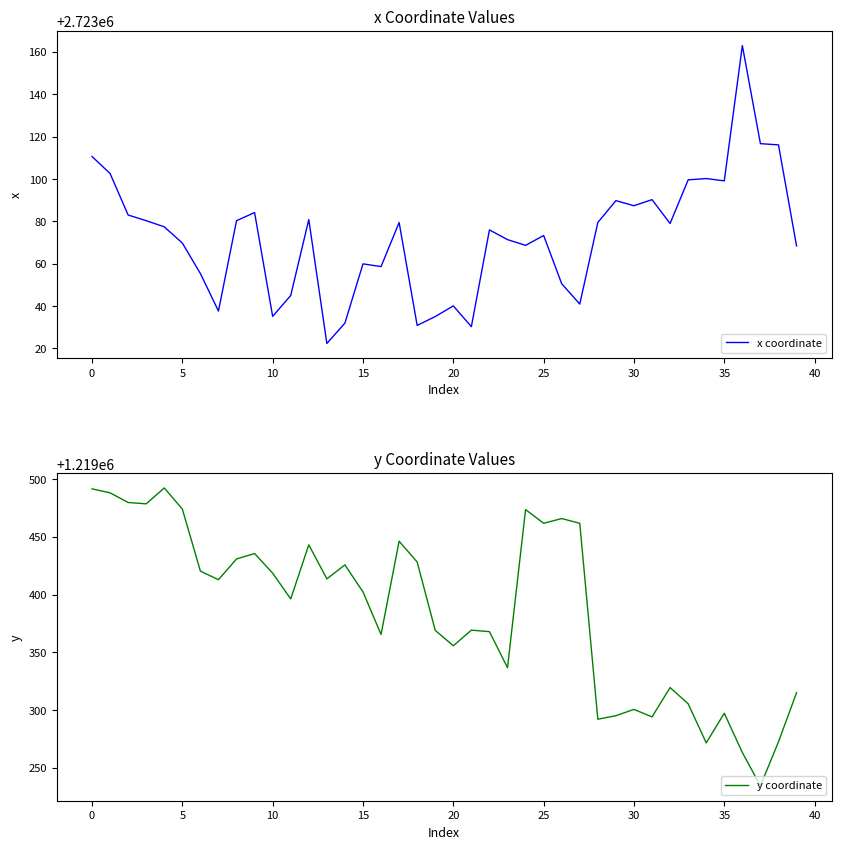

True or false: x coordinate and y coordinate cross at least once.

False